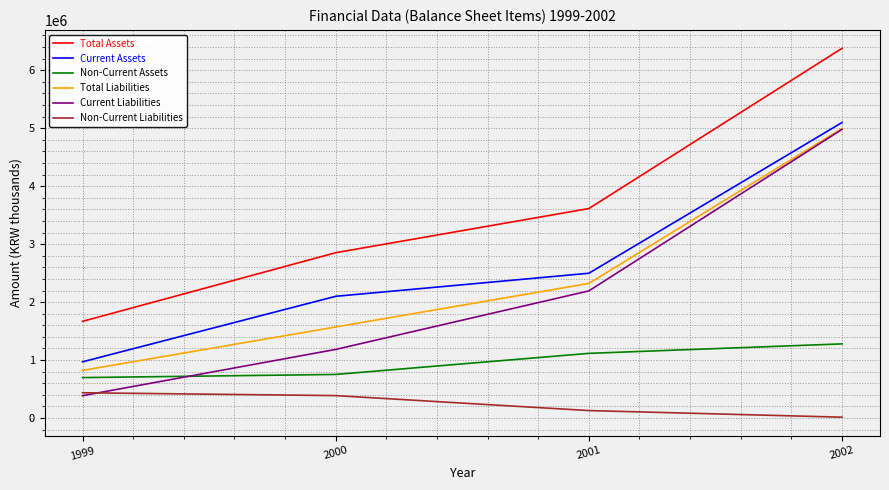

Reading right to left, what are all the values shown in this chart?

Total Assets: 2002=6378363	2001=3614280	2000=2852444	1999=1668102
Current Assets: 2002=5098707	2001=2498122	2000=2100193	1999=970105
Non-Current Assets: 2002=1279656	2001=1116158	2000=752251	1999=697997
Total Liabilities: 2002=4995414	2001=2322505	2000=1571110	1999=821904
Current Liabilities: 2002=4980414	2001=2193545	2000=1183910	1999=385597
Non-Current Liabilities: 2002=15000	2001=128960	2000=387200	1999=436307